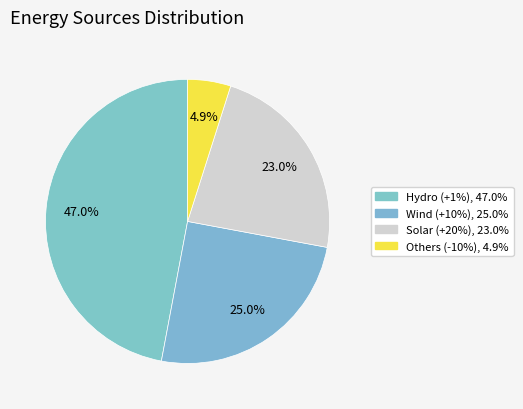

Rank the categories by value from lowest to highest.

Others (-10%), Solar (+20%), Wind (+10%), Hydro (+1%)